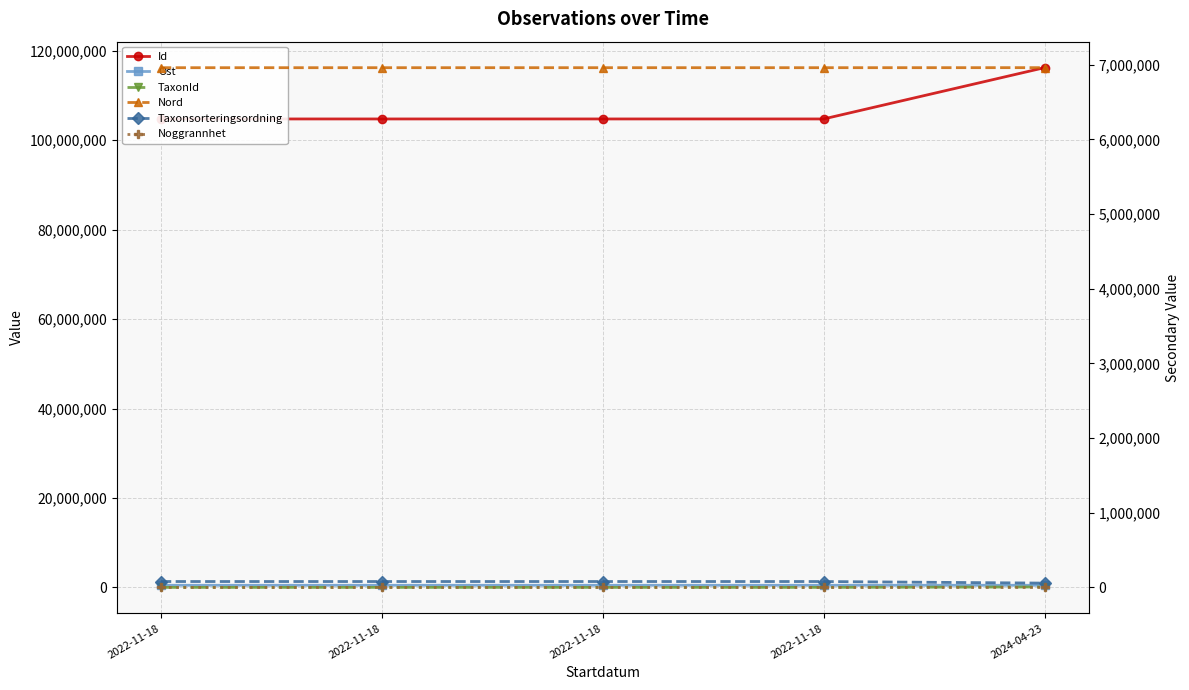

Reading left to right, what are all the values shown in this chart?

Id: 2022-11-18=104733328.0	2022-11-18=104733329.0	2022-11-18=104733331.0	2022-11-18=104733330.0	2024-04-23=116203145.0
Ost: 2022-11-18=480852.5	2022-11-18=480839.7	2022-11-18=480831.1	2022-11-18=480831.4	2024-04-23=480769.0
TaxonId: 2022-11-18=6458.0	2022-11-18=6458.0	2022-11-18=6458.0	2022-11-18=6458.0	2024-04-23=100109.0
Nord: 2022-11-18=6960860.0	2022-11-18=6960867.9	2022-11-18=6960896.8	2022-11-18=6960871.6	2024-04-23=6961382.0
Taxonsorteringsordning: 2022-11-18=78569.0	2022-11-18=78569.0	2022-11-18=78569.0	2022-11-18=78569.0	2024-04-23=57278.0
Noggrannhet: 2022-11-18=10.0	2022-11-18=10.0	2022-11-18=10.0	2022-11-18=10.0	2024-04-23=10.0